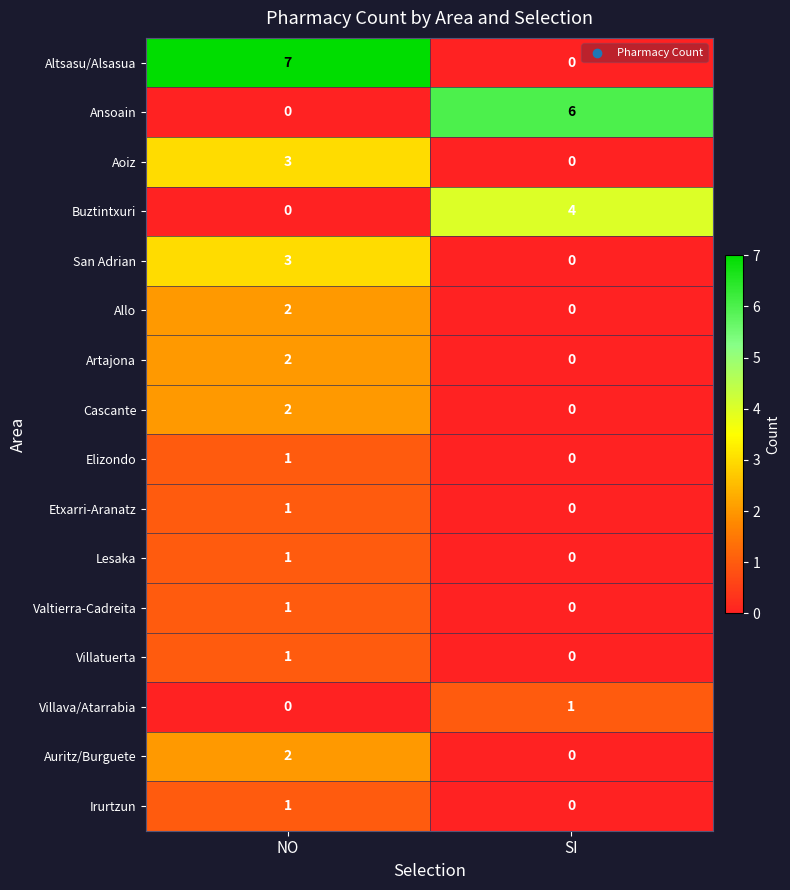

At which category is the sum across all series the highest?

NO